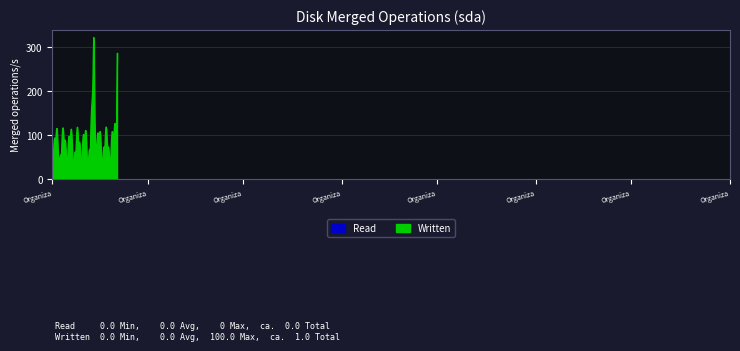

How many lines are shown in the chart?

2